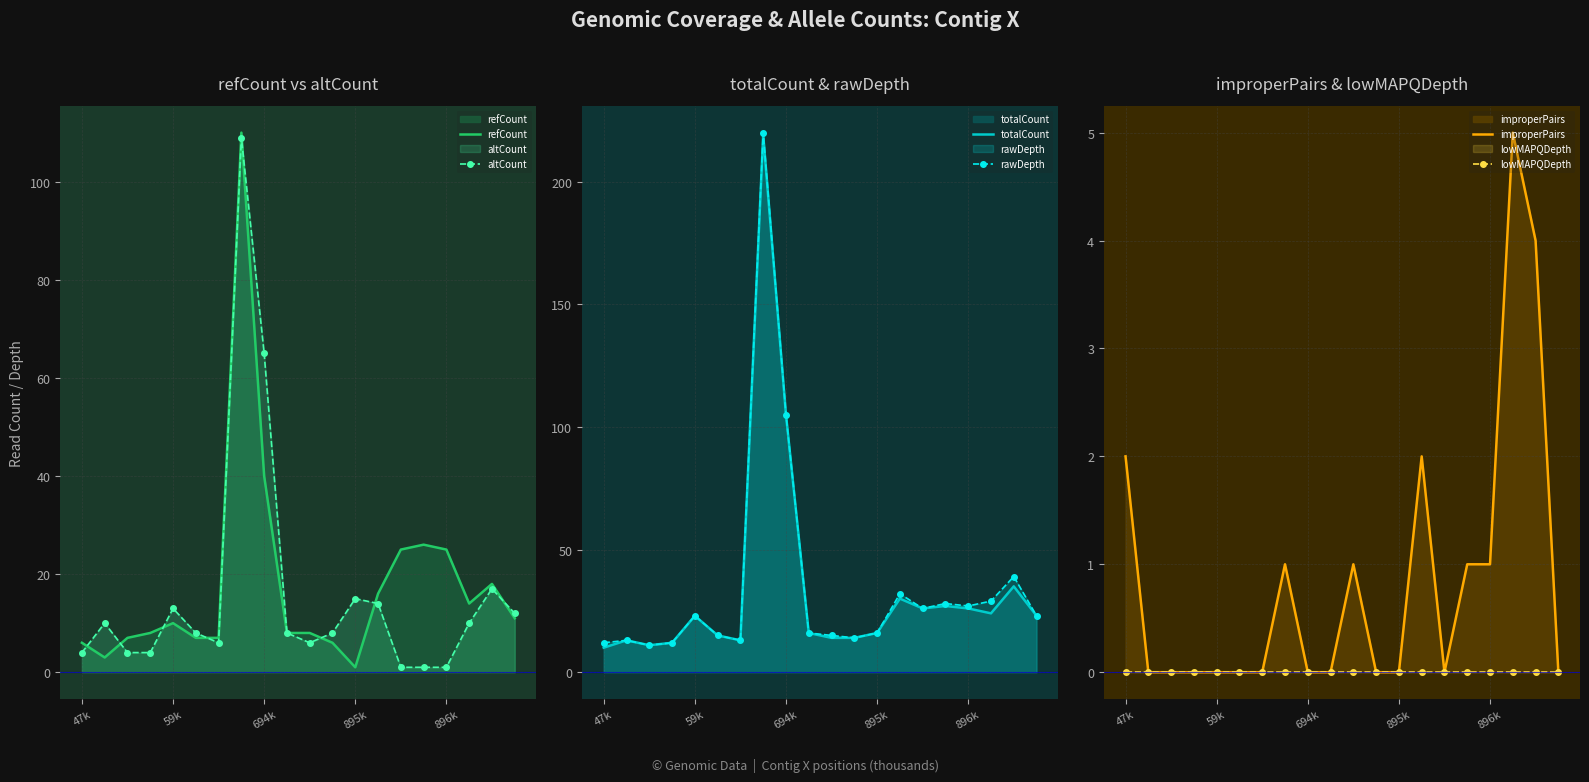

True or false: rawDepth and refCount intersect in this chart.

False